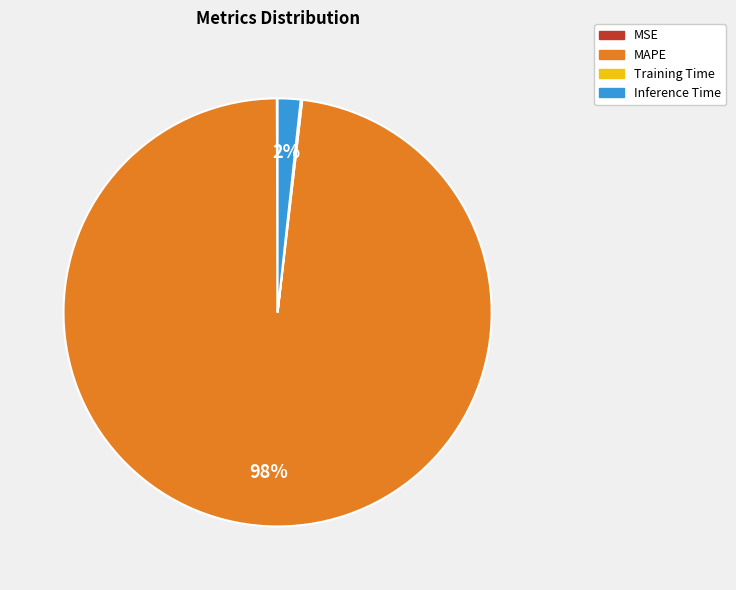

Which category accounts for the majority?

MAPE